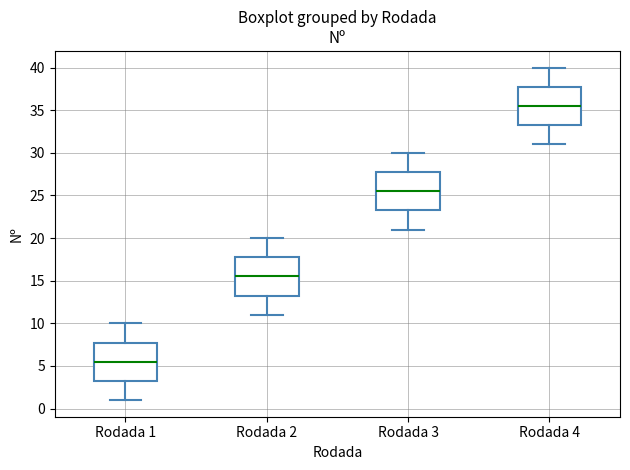

Where is the lower edge of the box for Rodada 2 on the y-axis? The values are not printed on the chart, so give them approximately, as read against the axis.

13.5